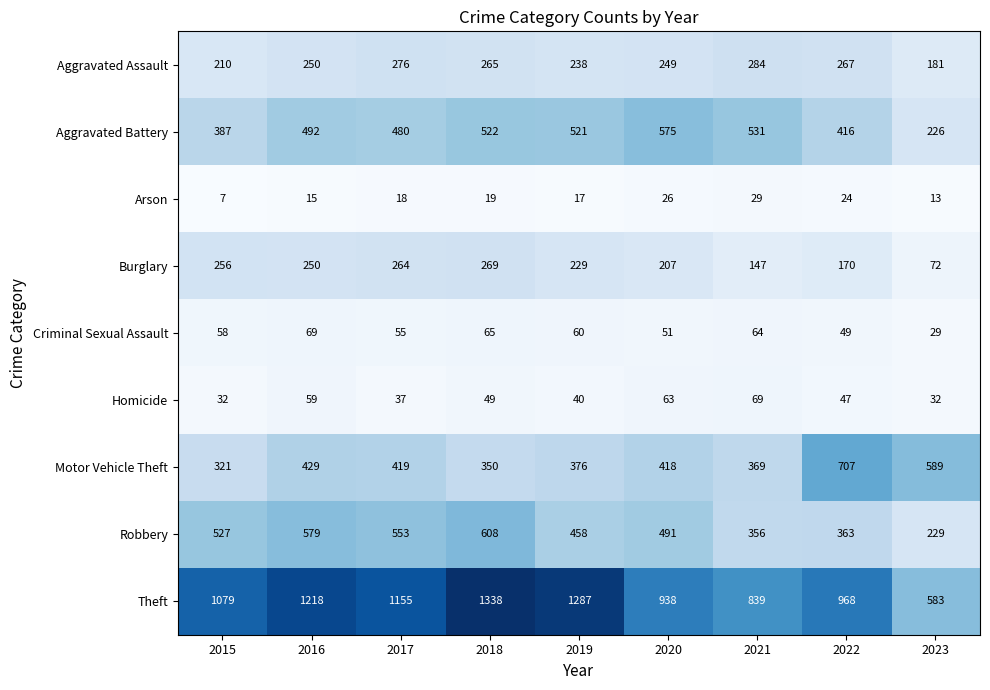

What is the difference between the maximum and minimum values in the Motor Vehicle Theft series?

386